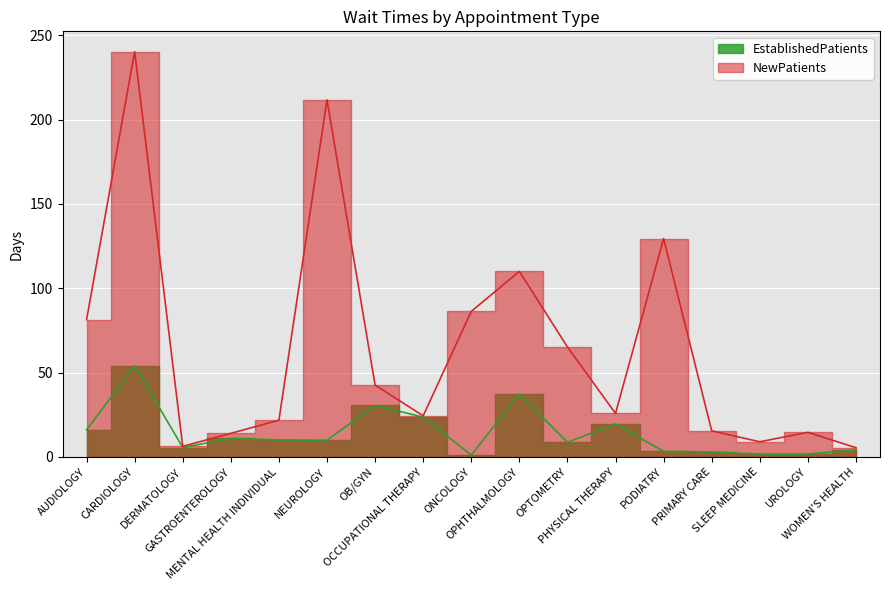

How many lines are shown in the chart?

2